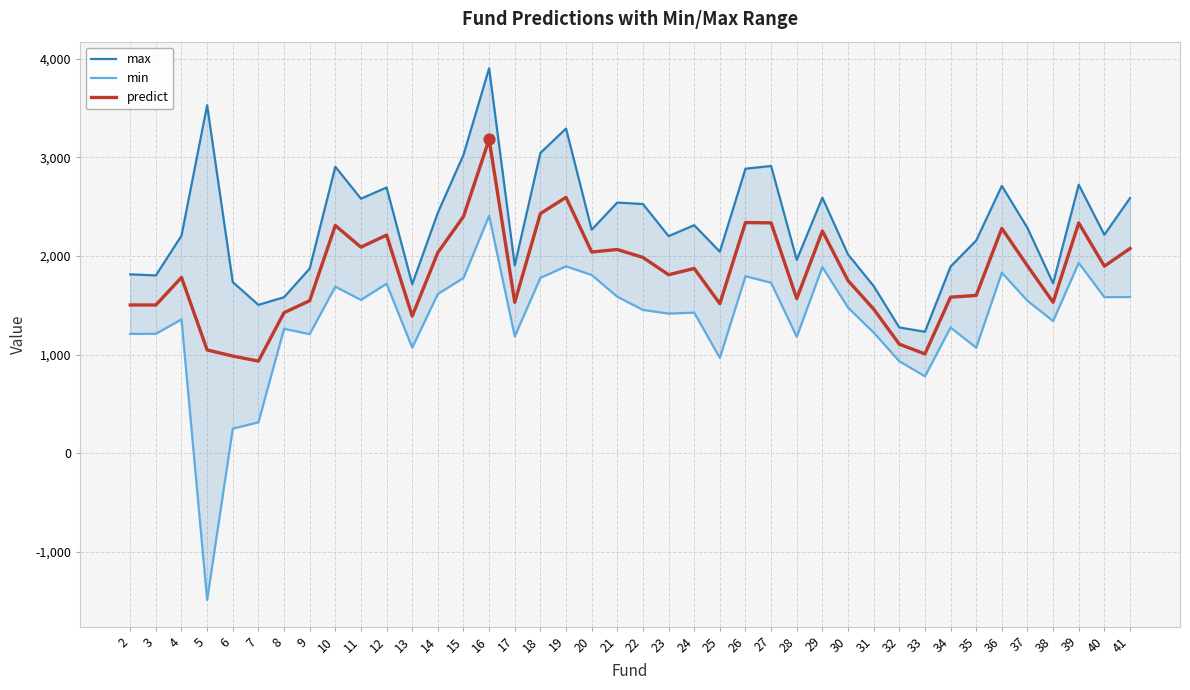

Which series has the widest spread of Y values?

min